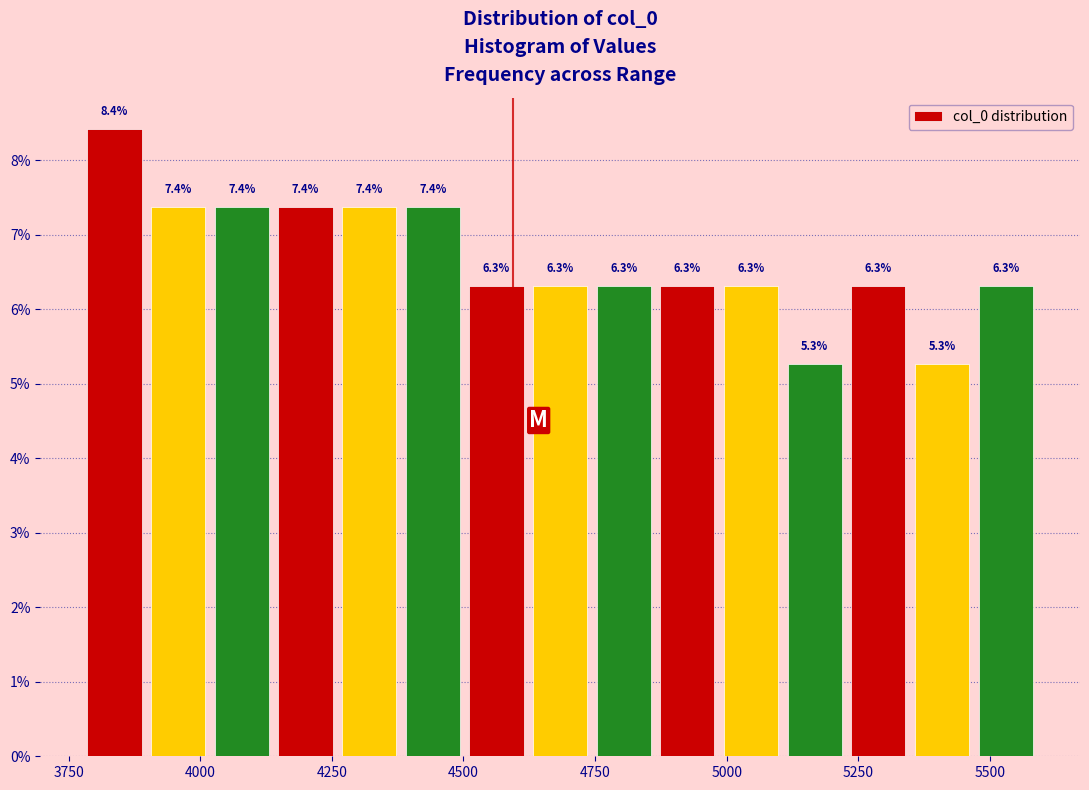

Read against the x-axis, roughly where is the centre of the tallest bar?

3850